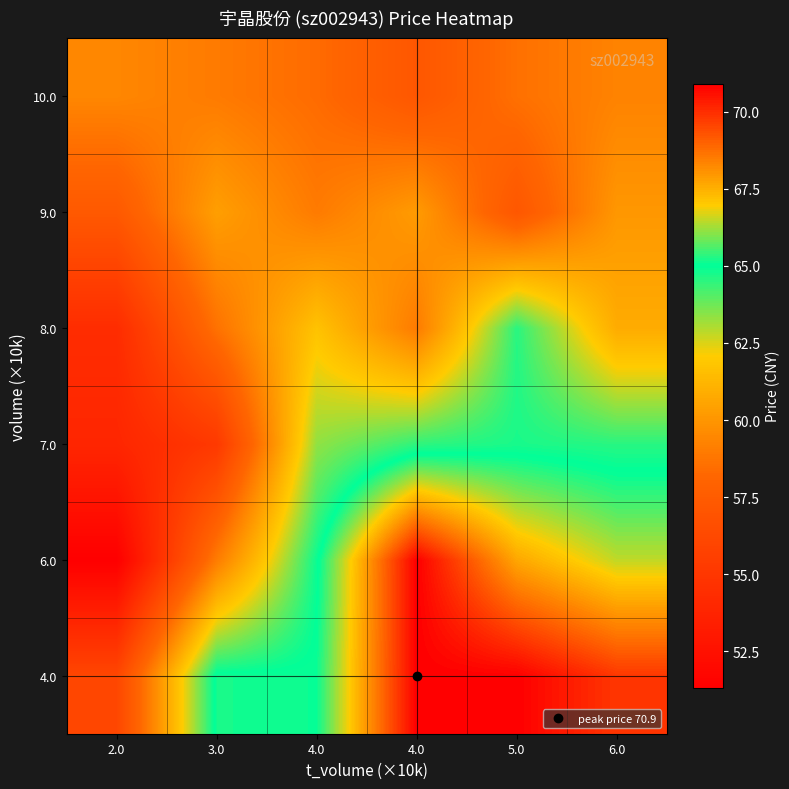

Reading left to right, what are all the values shown in this chart?

4.0: 2.0=56.1	3.0=65.2	4.0=65.1	4.0=70.9	5.0=70.9	6.0=69.8
6.0: 2.0=51.3	3.0=59.1	4.0=64.9	4.0=70.9	5.0=67.7	6.0=66.5
7.0: 2.0=53.9	3.0=55.2	4.0=63.4	4.0=64.5	5.0=64.7	6.0=64.5
8.0: 2.0=54.3	3.0=58.6	4.0=61.7	4.0=59.0	5.0=64.5	6.0=60.9
9.0: 2.0=57.3	3.0=60.4	4.0=59.0	4.0=60.2	5.0=57.2	6.0=60.1
10.0: 2.0=59.4	3.0=59.0	4.0=58.4	4.0=57.2	5.0=58.6	6.0=59.3